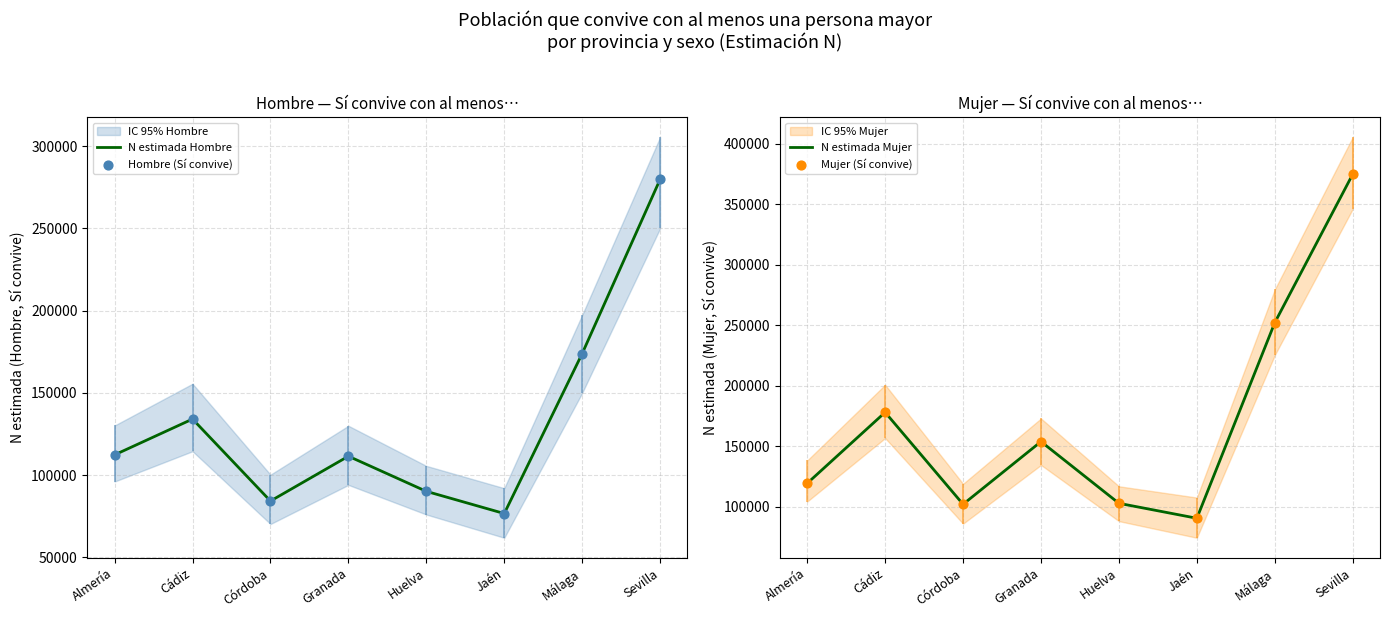

Which series has the largest total across all categories?

N estimada Mujer